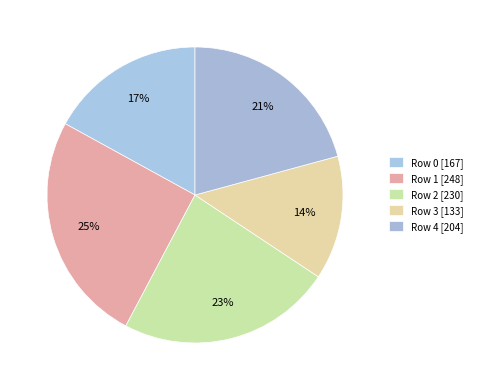

Between Row 1 and Row 0, which is larger?

Row 1